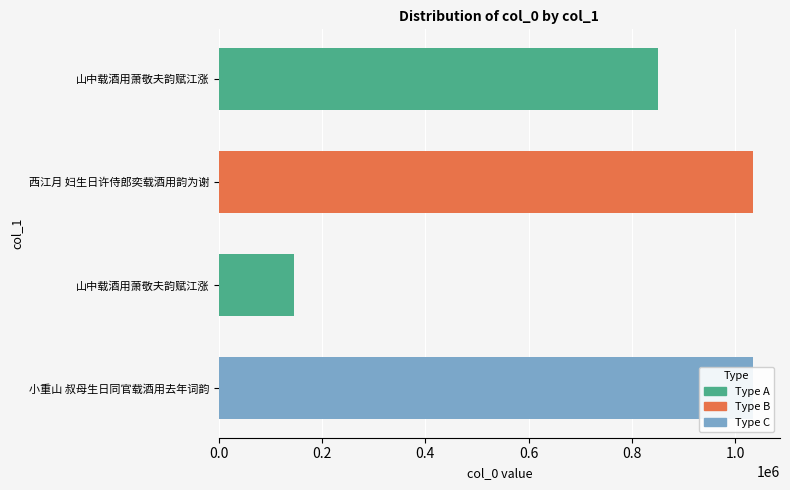

Count the number of categories in the chart.

4